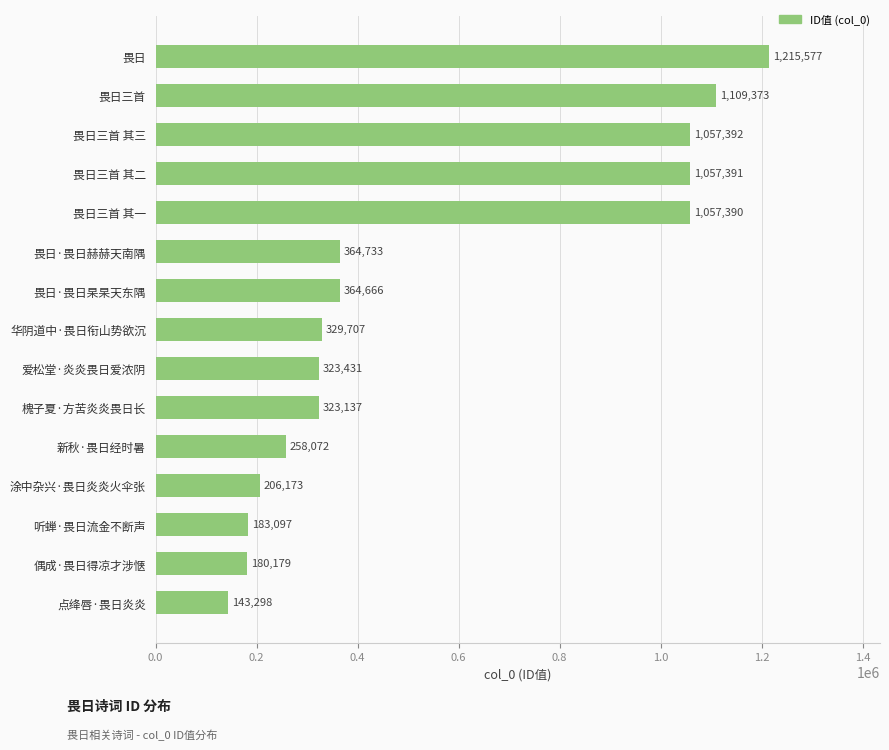

What is the difference between the maximum and minimum values?

1072279